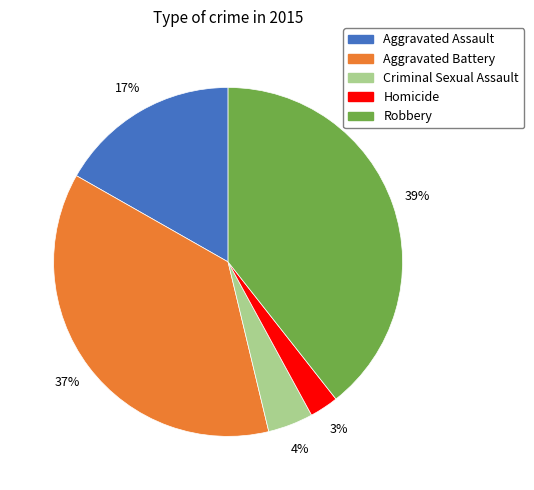

Which category has the smallest portion of the pie?

Homicide